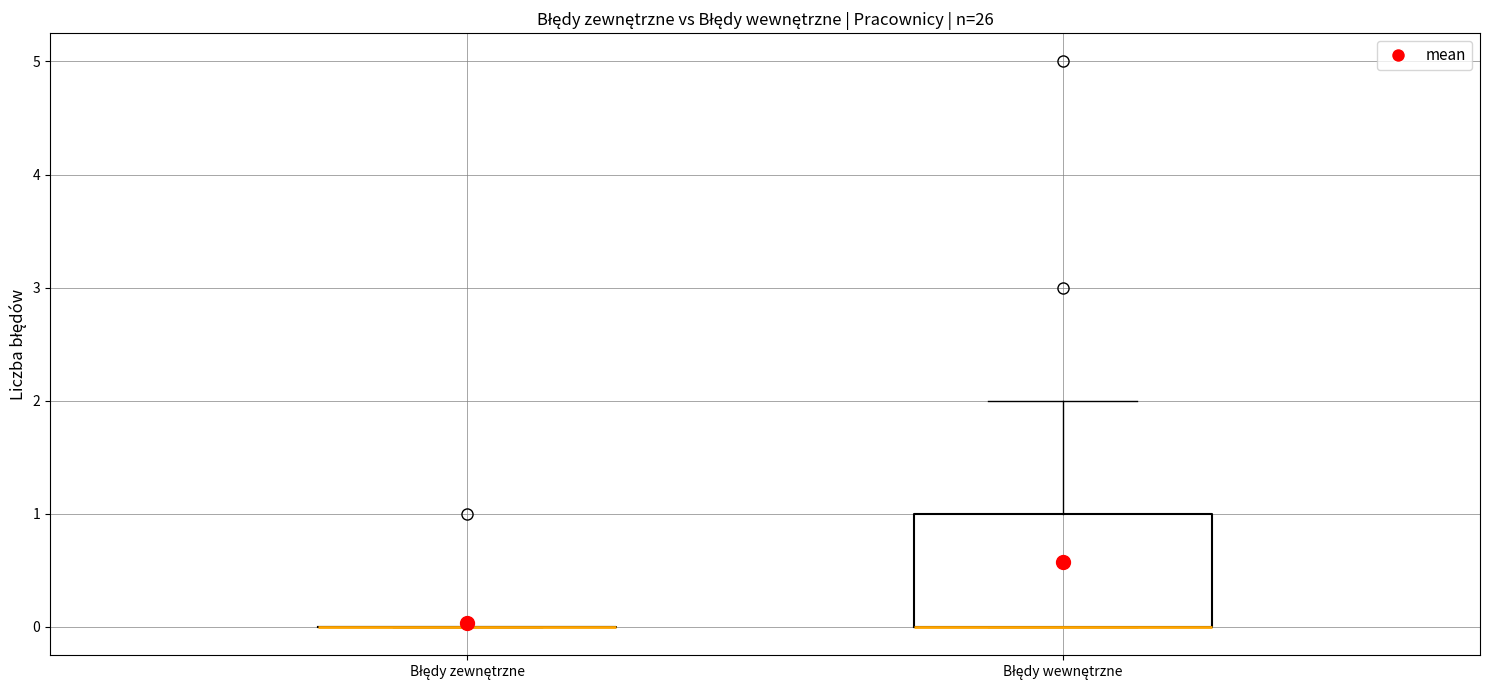

Reading left to right, transcribe this box plot: for each box, give where its median line is, the range the box spans, and where its two whiskers end, as read against the y-axis. The values are not printed on the chart, so give them approximately, as read against the axis.

Błędy zewnętrzne: box collapsed to a line at 0, whiskers 0 to 0
Błędy wewnętrzne: median 0 (drawn on the box's lower edge), box 0 to 1, whiskers 0 to 2